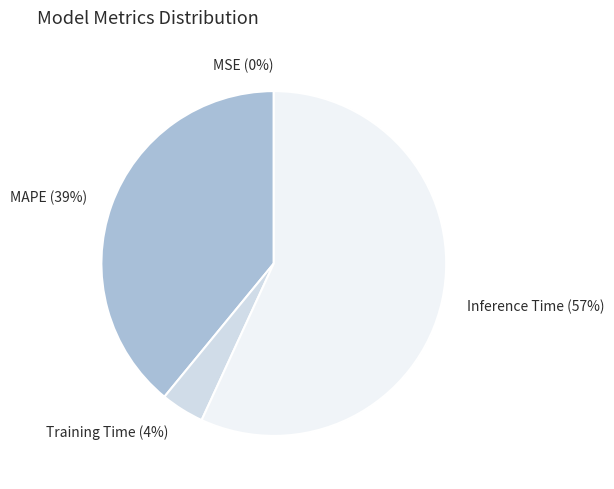

What is the ratio of the value at Training Time to the value at Inference Time?

0.1